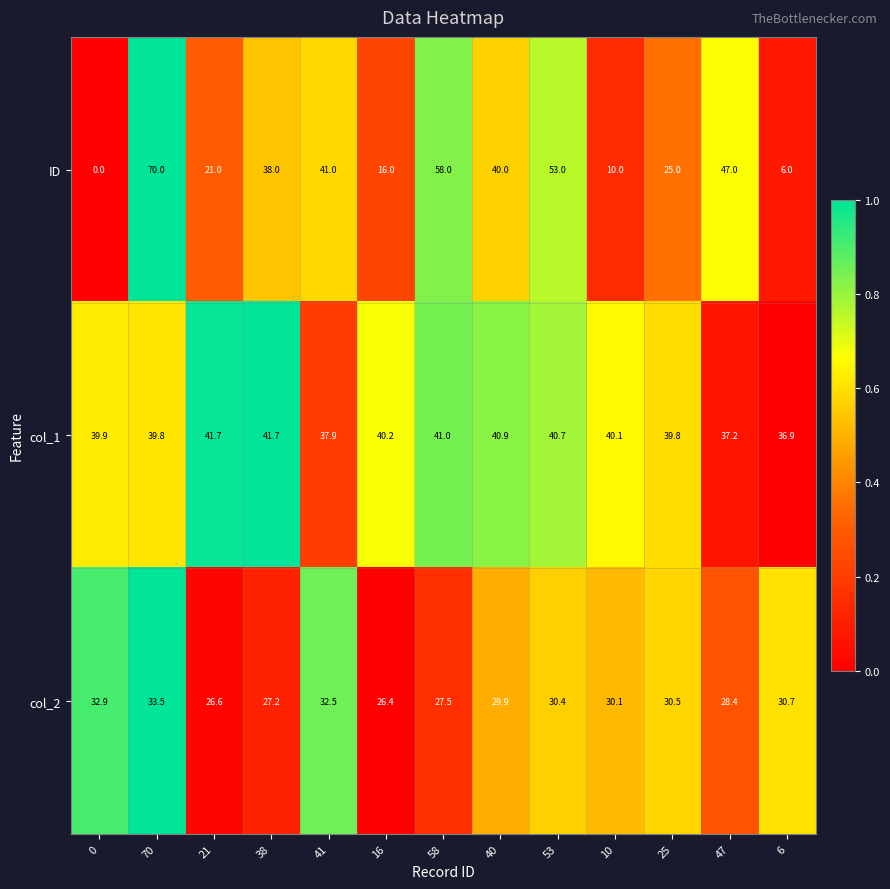

What is the approximate value of col_2 at 25?

30.5